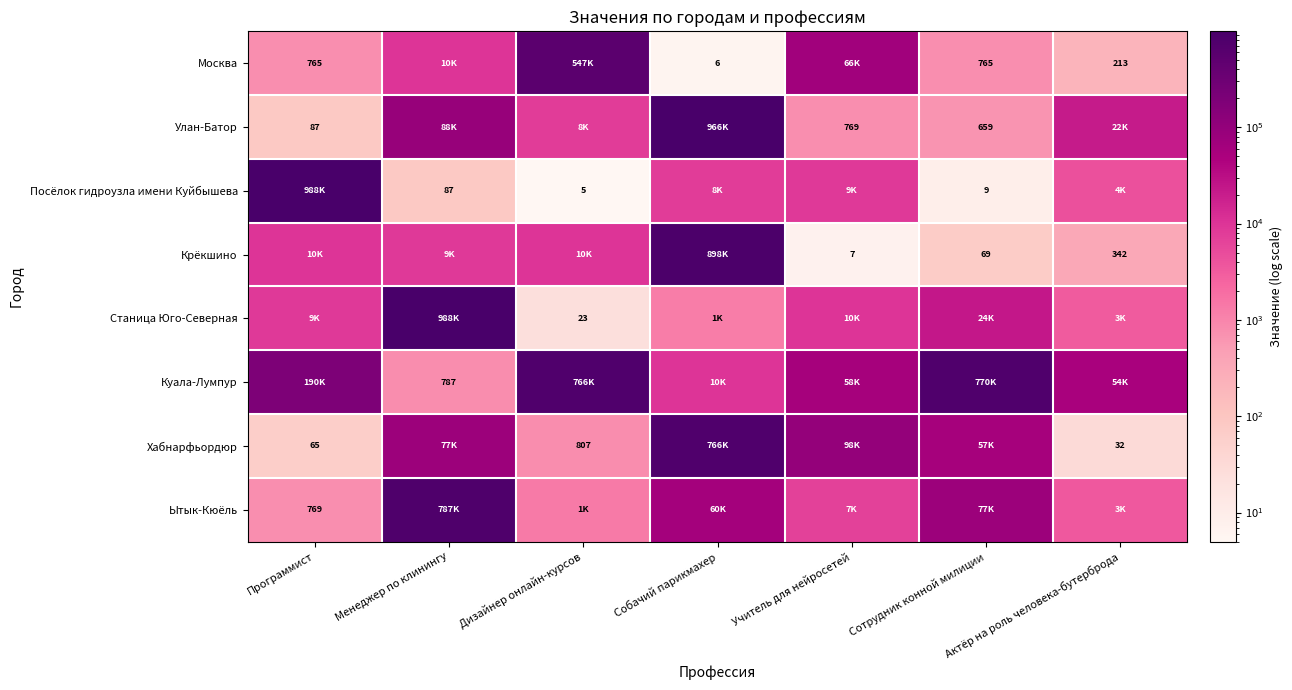

The Посёлок гидроузла имени Куйбышева series shows 5 at Дизайнер онлайн-курсов. True or false?

True